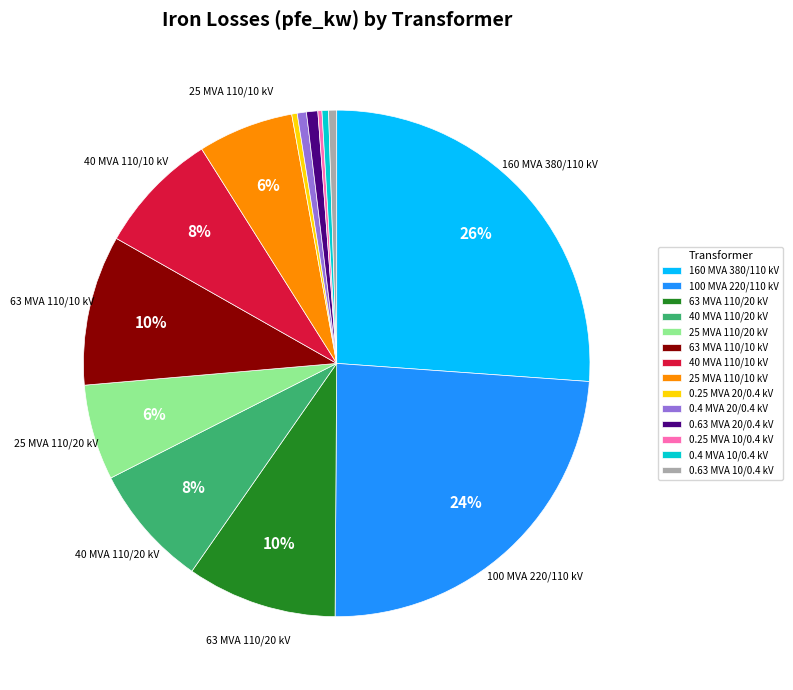

Which category has the biggest portion of the pie?

160 MVA 380/110 kV